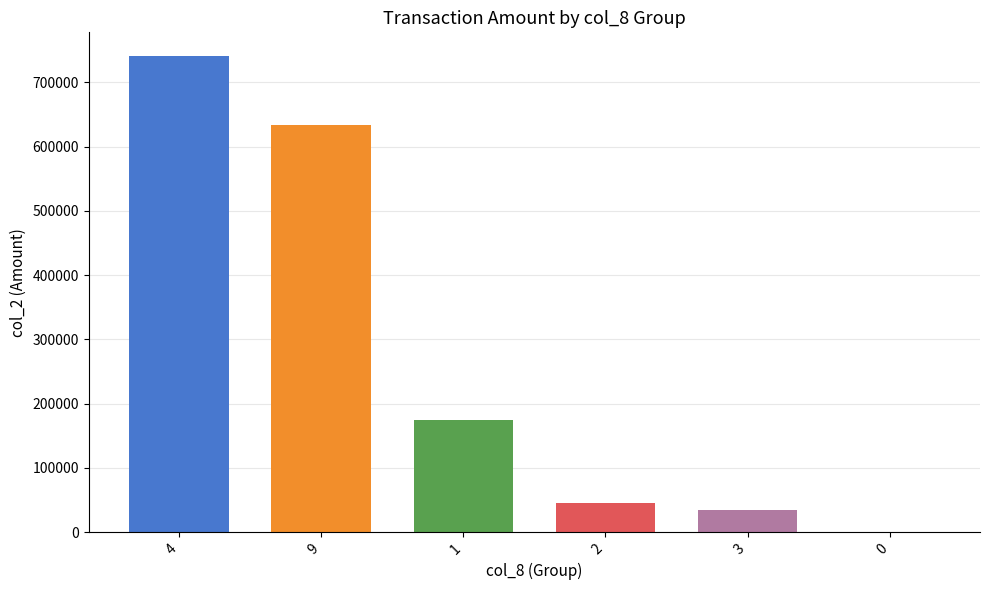

What is the average value?

271463